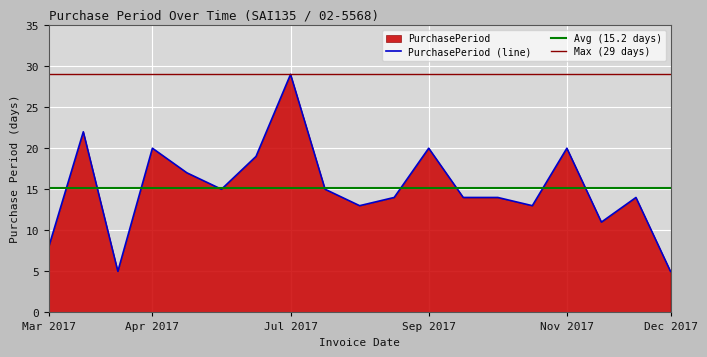

The PurchasePeriod (line) series shows 50 at Jul 2017. True or false?

False